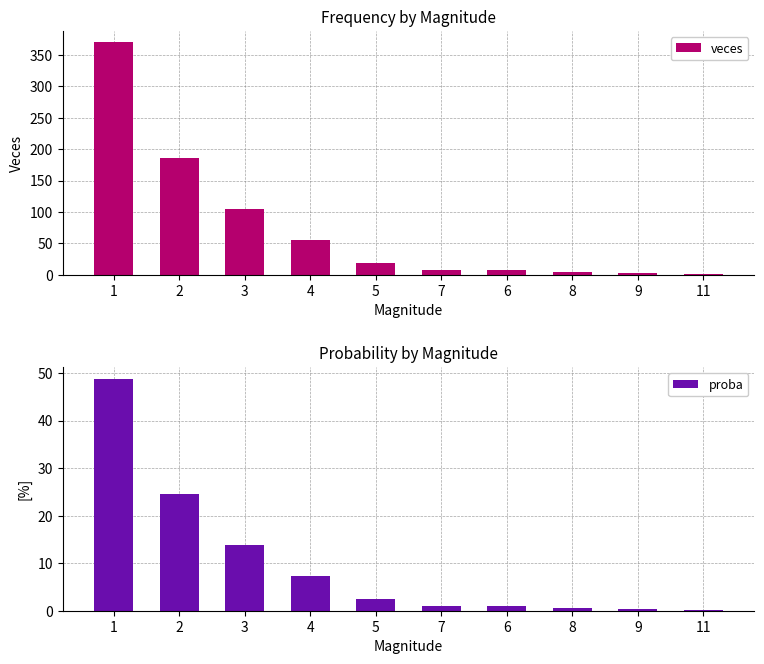

Which series has the largest range (max minus min)?

veces